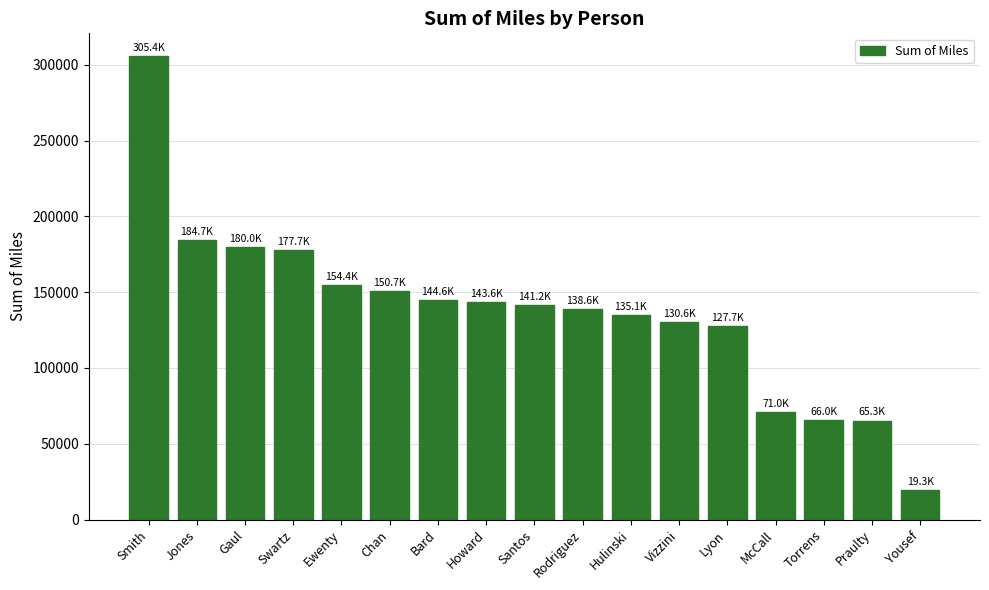

Are the bars horizontal?

No